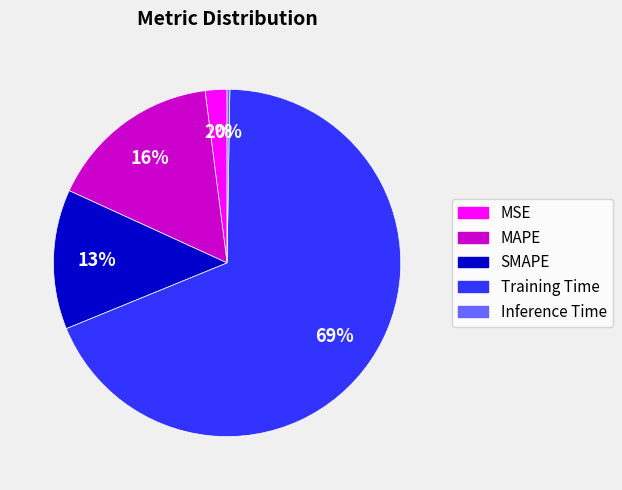

To the nearest percent, what is the average slice percentage?

20%